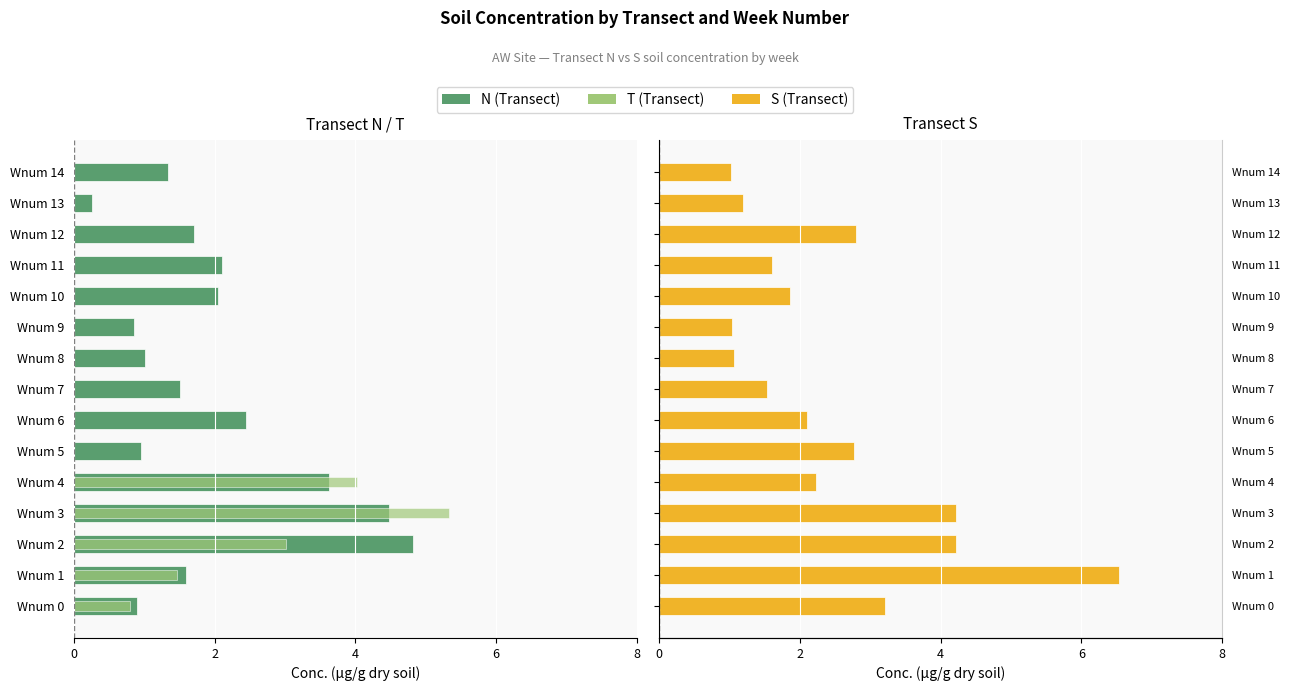

Which series has the largest total across all categories?

S